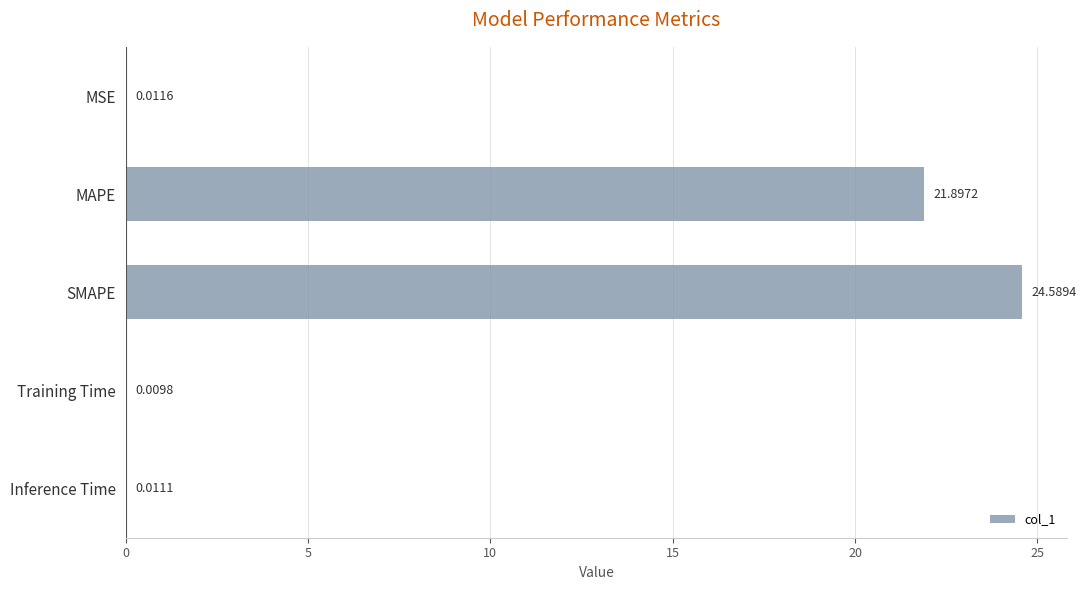

Between MAPE and SMAPE, which is larger?

SMAPE